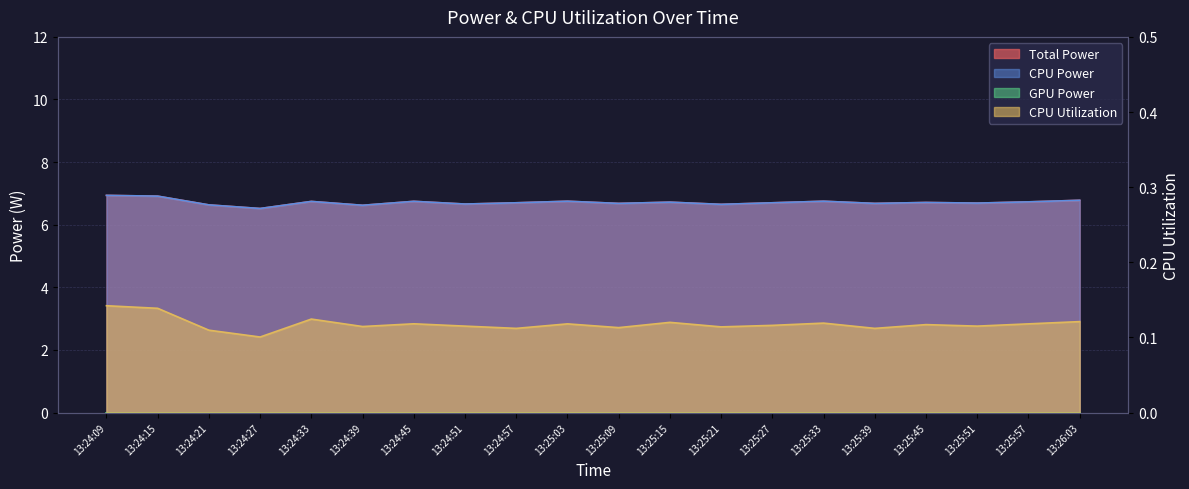

What position from the left is 13:24:51?

8